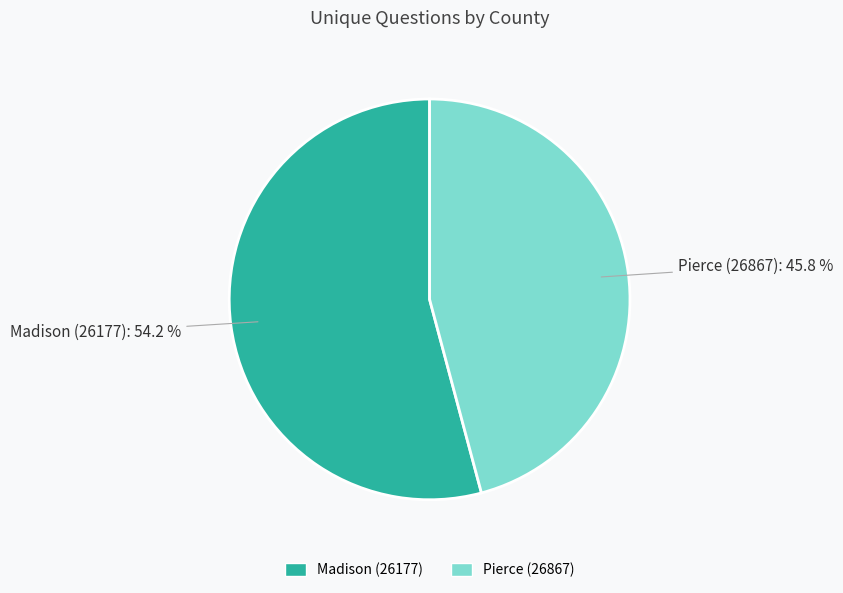

To the nearest percent, what is the difference between the Madison (26177) and Pierce (26867) slice percentages?

8%